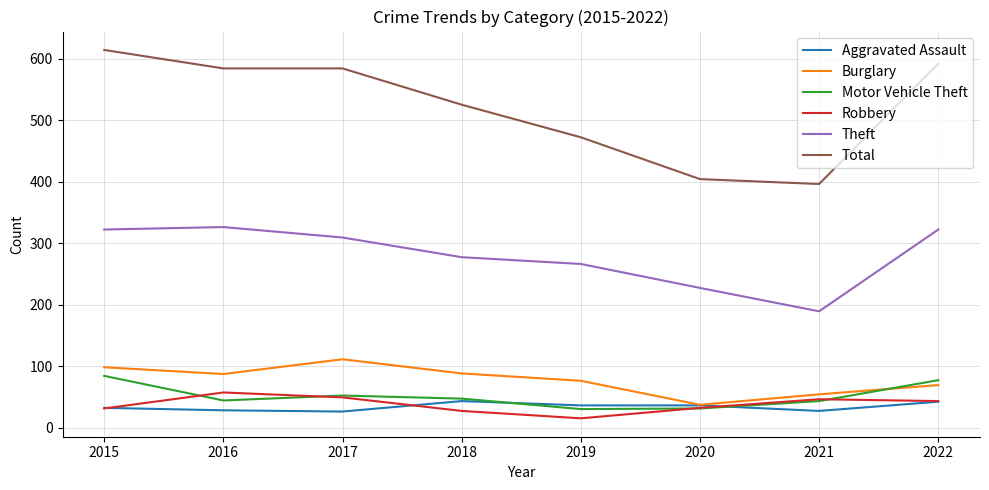

Read the Motor Vehicle Theft value at 2018.

47